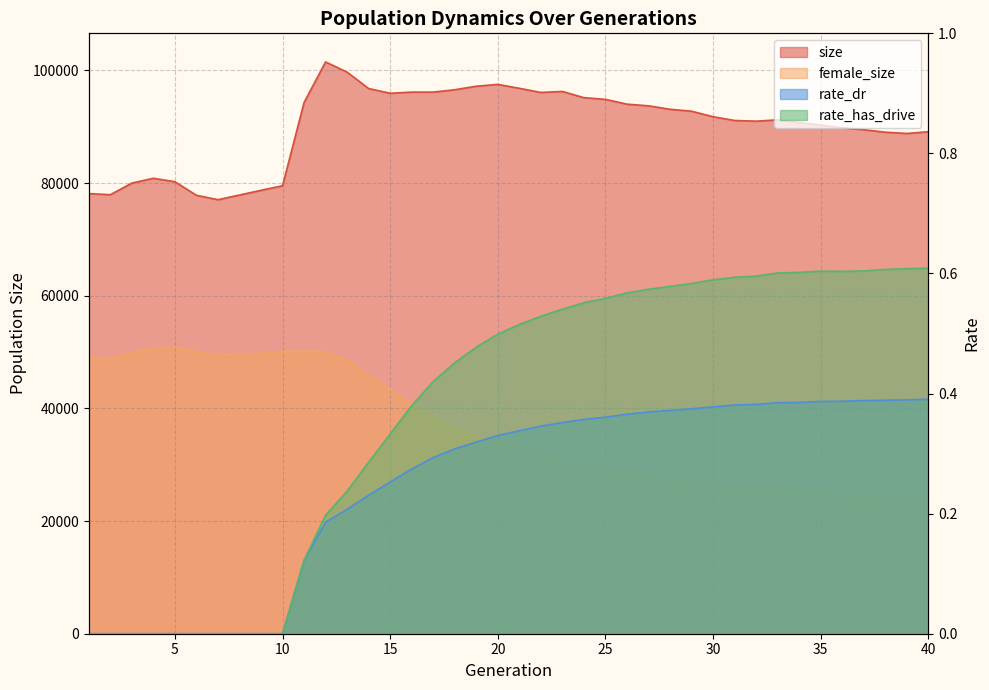

True or false: rate_dr and rate_has_drive cross at least once.

False